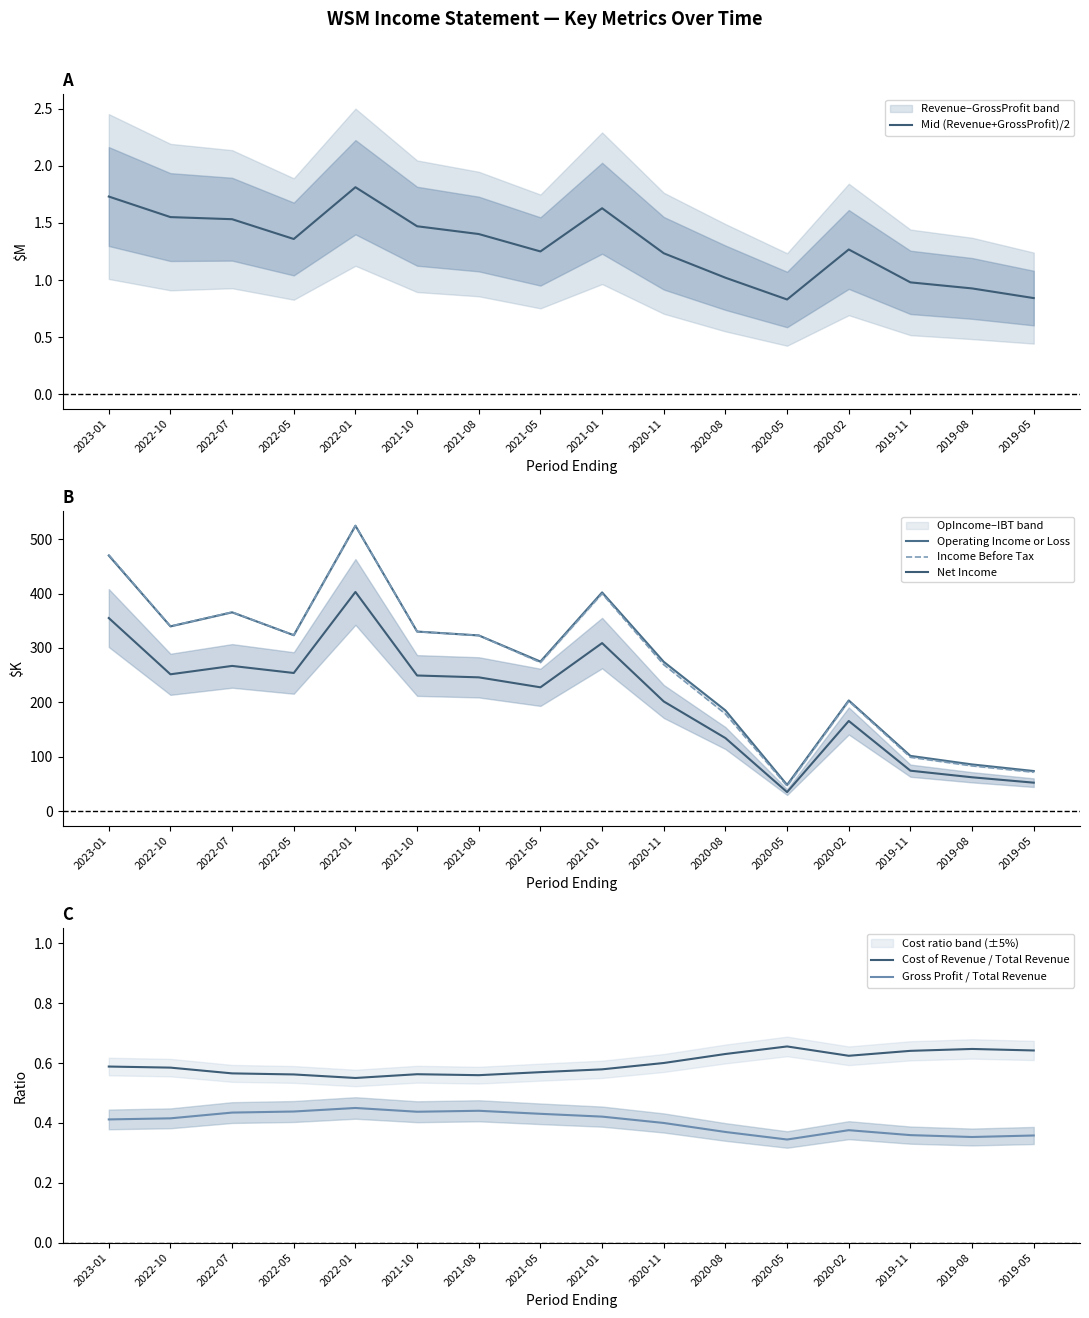

In Mid (Revenue+GrossProfit)/2, how many points are higher than both neighbors (excluding endpoints)?

3